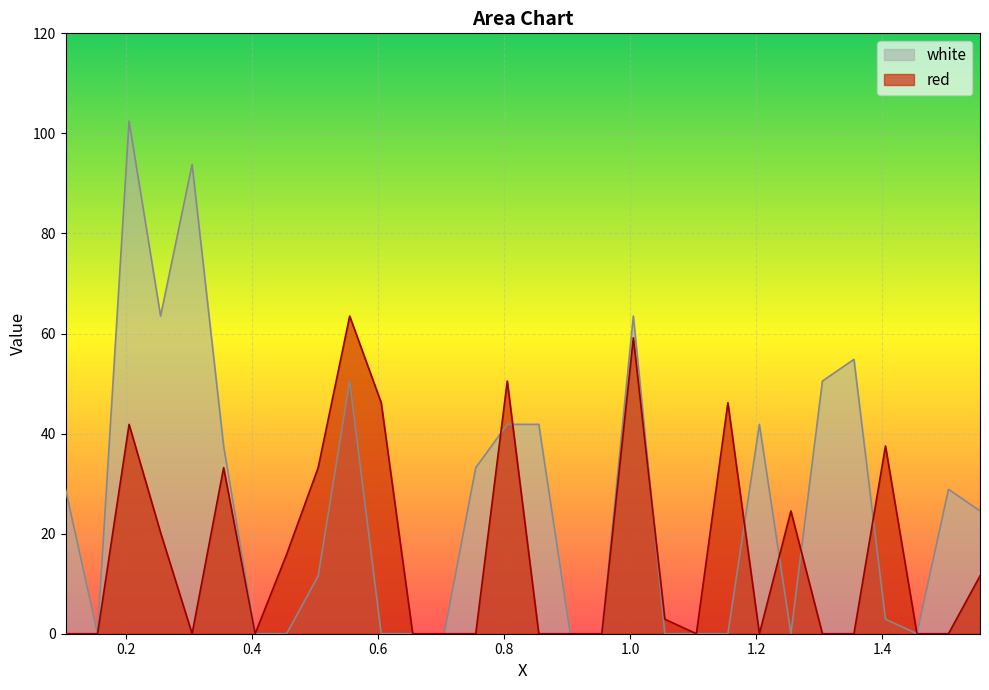

Reading right to left, transcribe all the data shown in this chart.

red: 11.6	0.0	0.0	37.5	0.0	0.0	24.5	0.0	46.2	0.0	2.9	59.2	0.0	0.0	0.0	50.5	0.0	0.0	0.0	46.2	63.5	33.2	15.9	0.0	33.2	0.0	20.2	41.8	0.0	0.0
white: 24.5	28.9	0.0	2.9	54.8	50.5	0.0	41.8	0.0	0.0	0.0	63.5	0.0	0.0	41.8	41.8	33.2	0.0	0.0	0.0	50.5	11.6	0.0	0.0	37.5	93.8	63.5	102.4	0.0	28.9